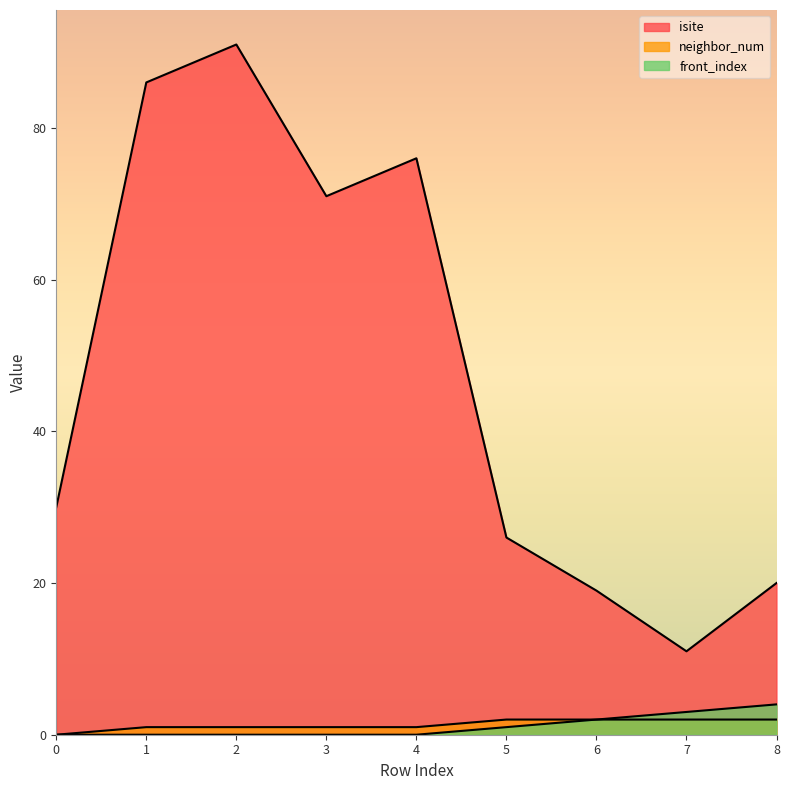

The value of neighbor_num at 8 is 1. True or false?

False